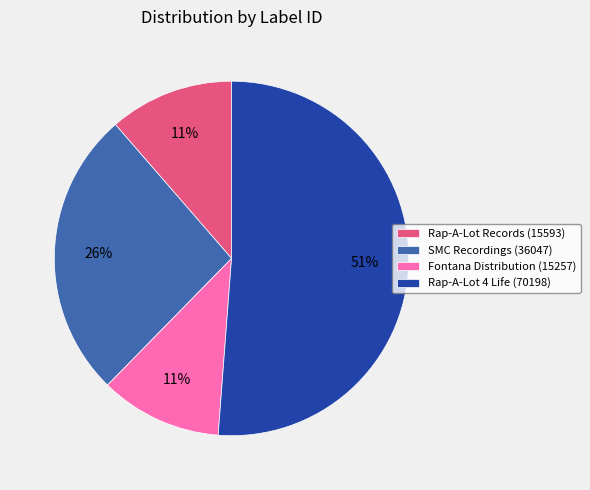

Which category has the biggest portion of the pie?

Rap-A-Lot 4 Life (70198)